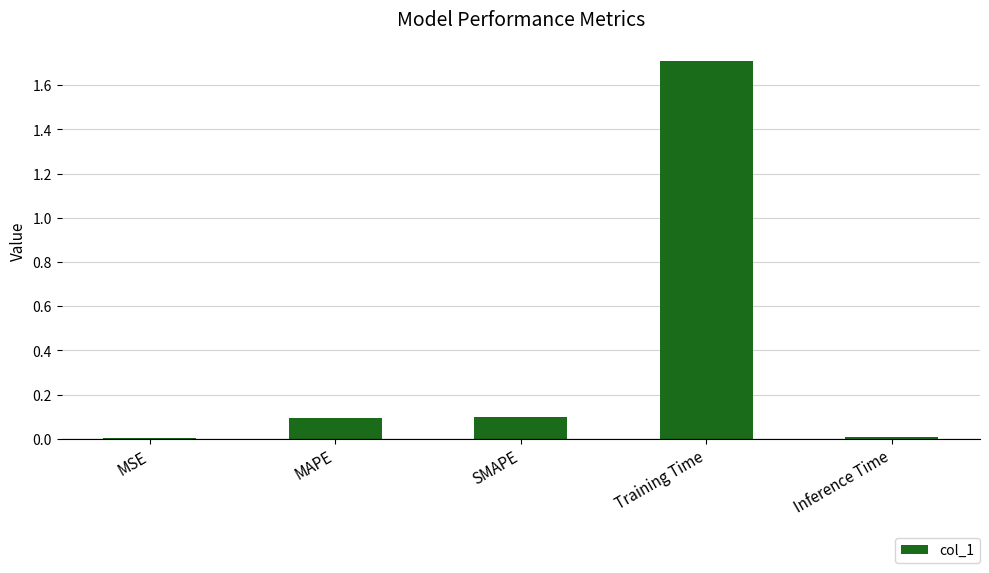

What is the sum of all values?

1.9